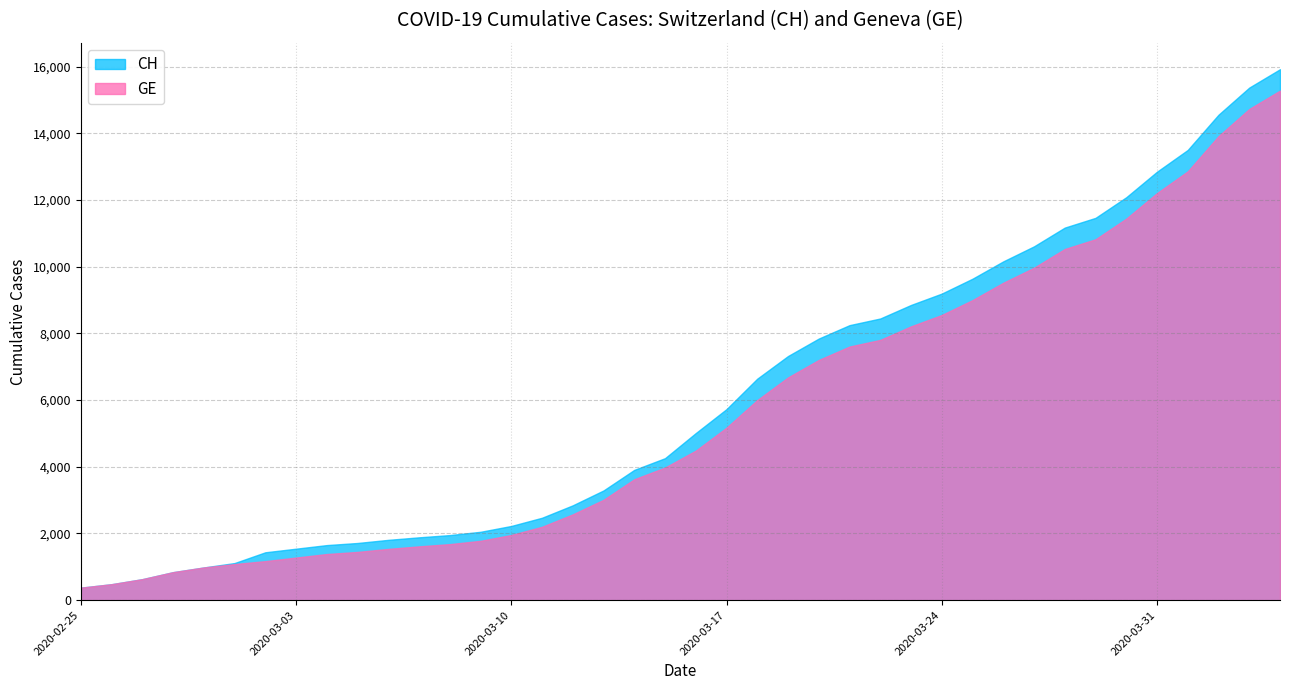

Does the chart have visible grid lines?

Yes